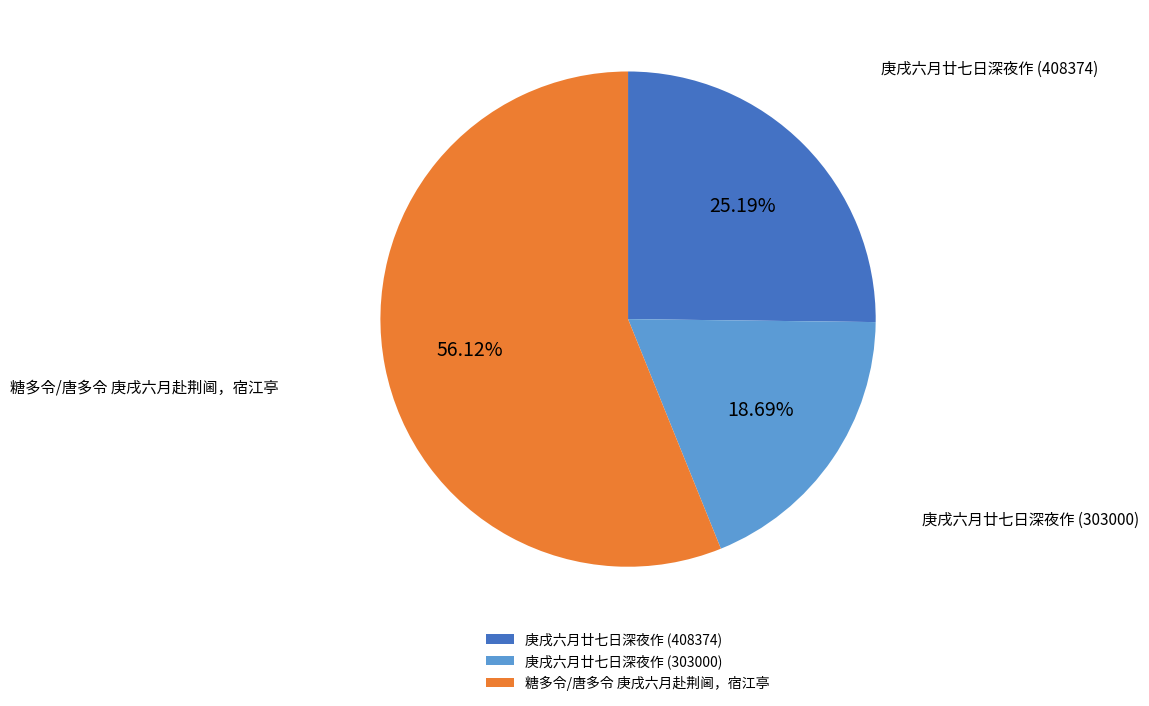

Is the sum of 糖多令/唐多令 庚戌六月赴荆阃，宿江亭 and 庚戌六月廿七日深夜作 (303000) greater than half?

Yes